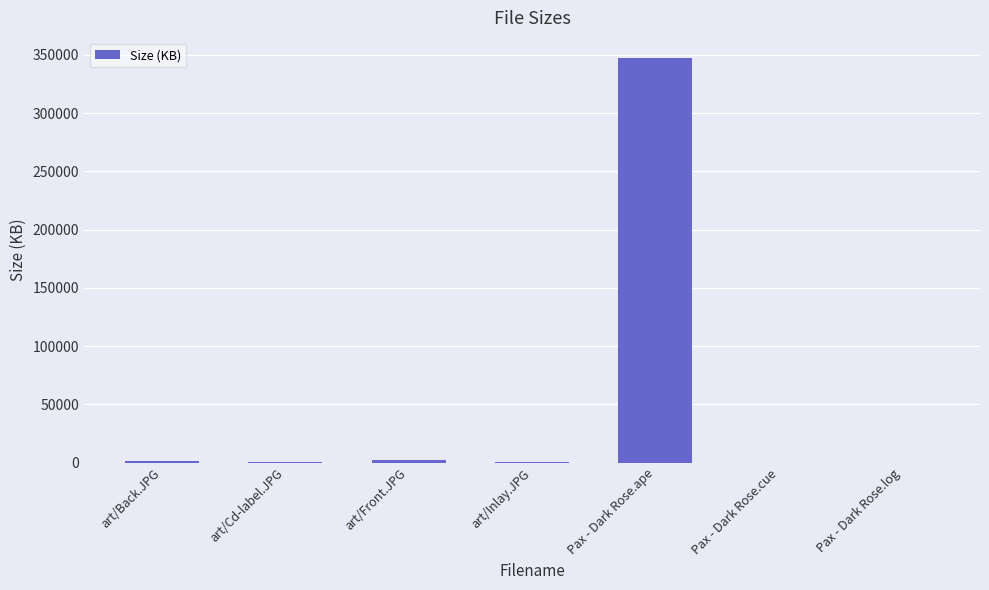

What is the change in value from Pax - Dark Rose.ape to Pax - Dark Rose.log?

-347164.6